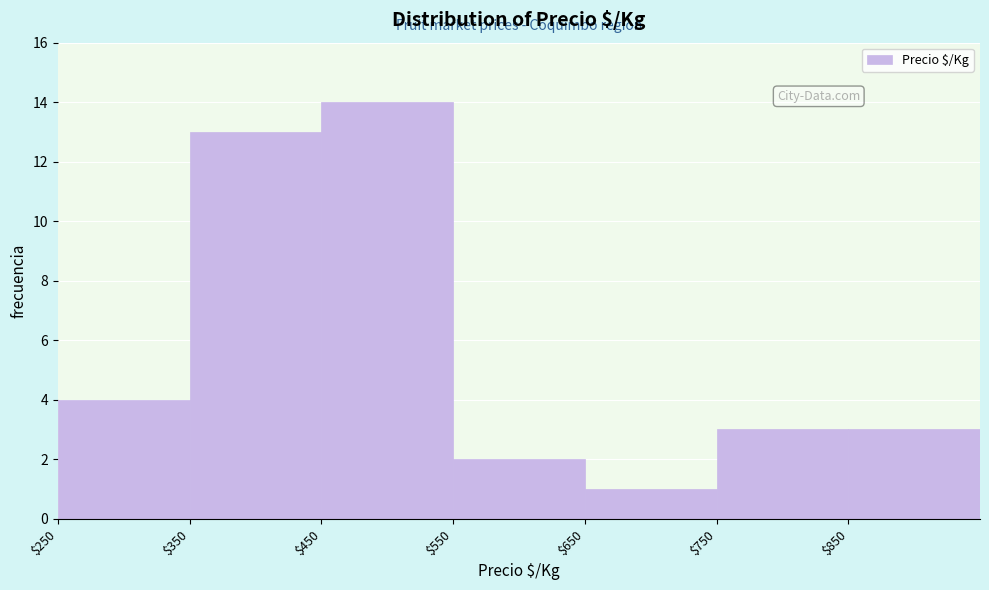

Reading left to right, list every bar in this chart as the range it spans on the x-axis followed by its height. The values are not printed on the chart, so give them approximately, as read against the axis.

250 to 350: 4
350 to 450: 13
450 to 550: 14
550 to 650: 2
650 to 750: 1
750 to 850: 3
850 to 950: 3